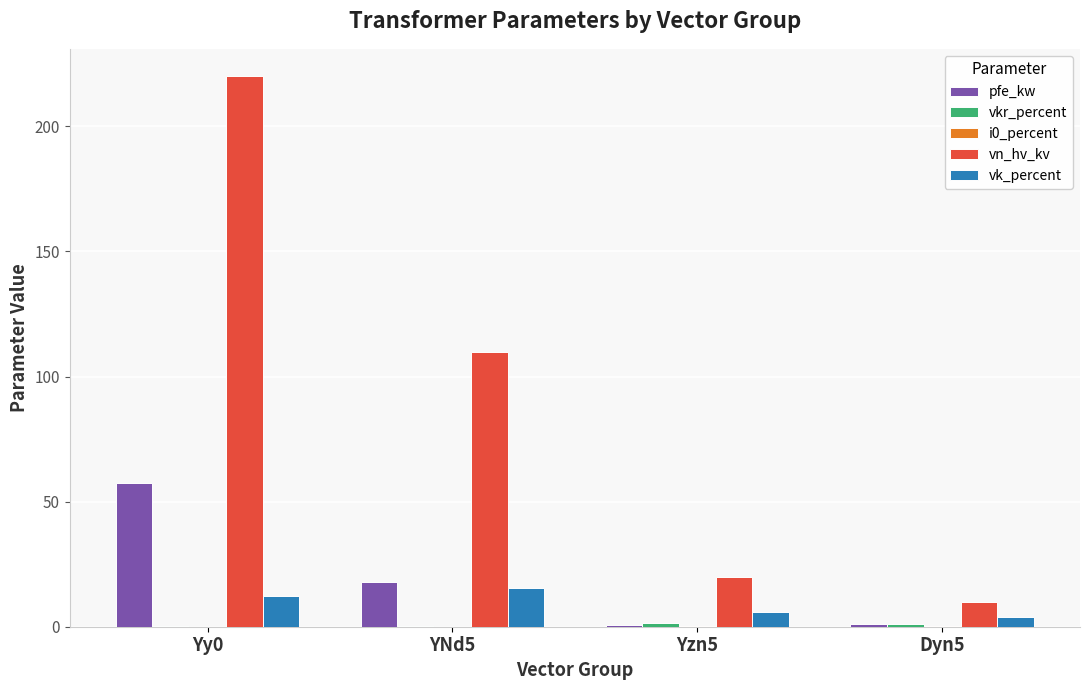

What is the total value across all series at YNd5?

144.0